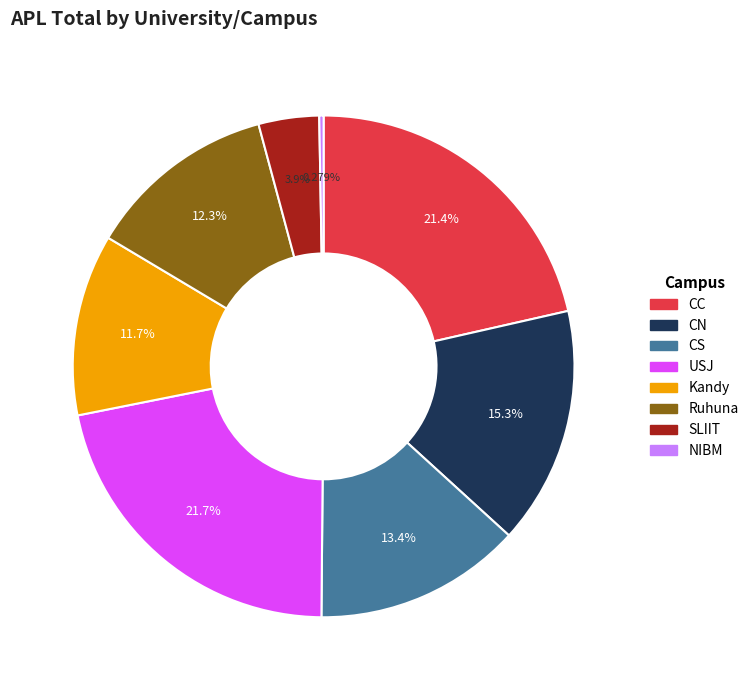

How many slices are in this pie chart?

8